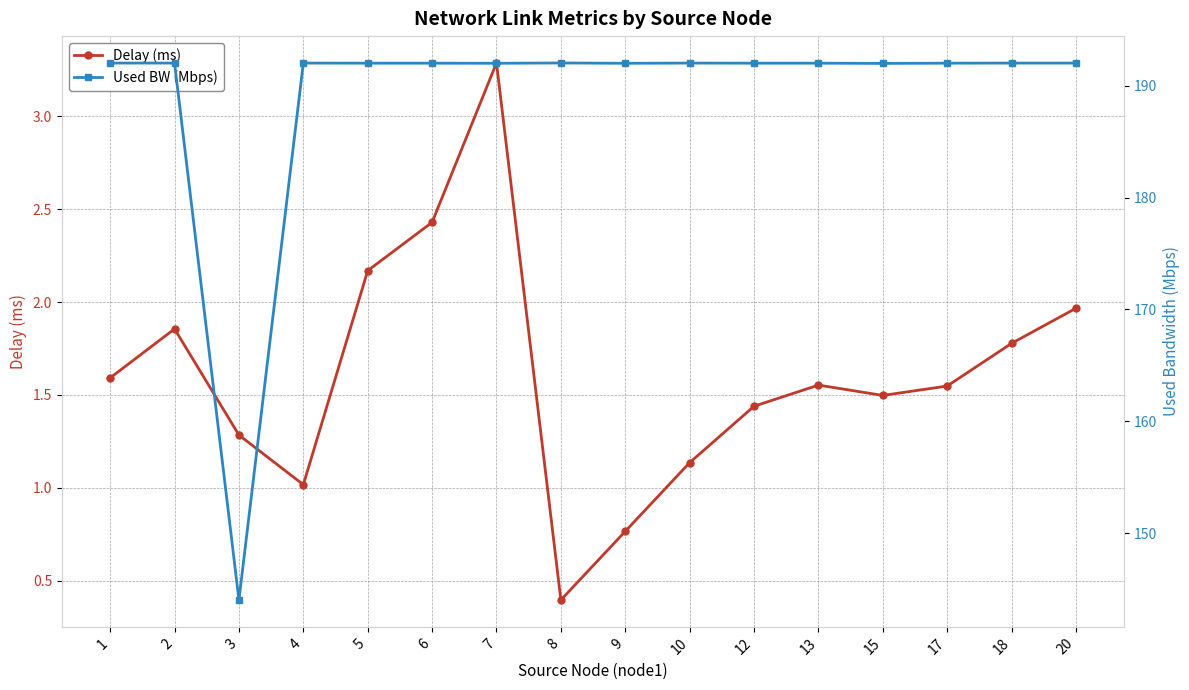

Count the number of categories in the chart.

16